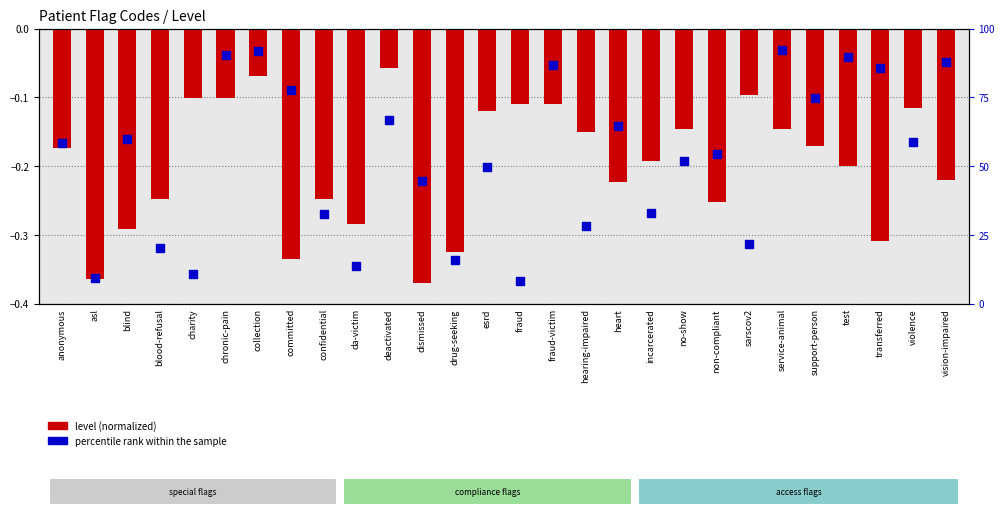

Is the value of level (normalized) at transferred greater than the value of percentile rank within the sample at service-animal?

No